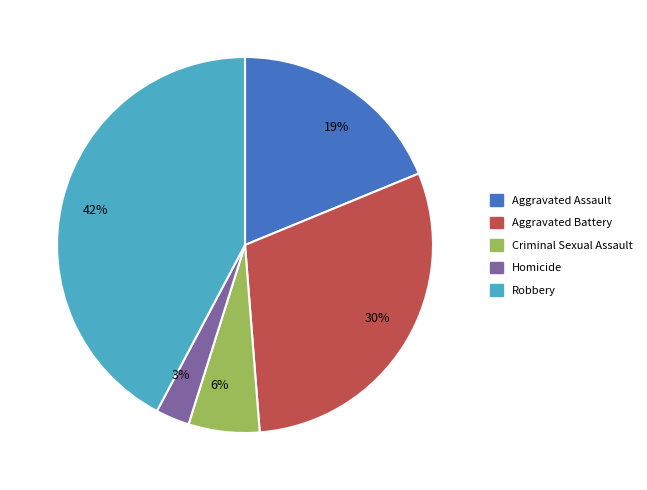

What percentage is the 6% slice, to the nearest percent?

6%